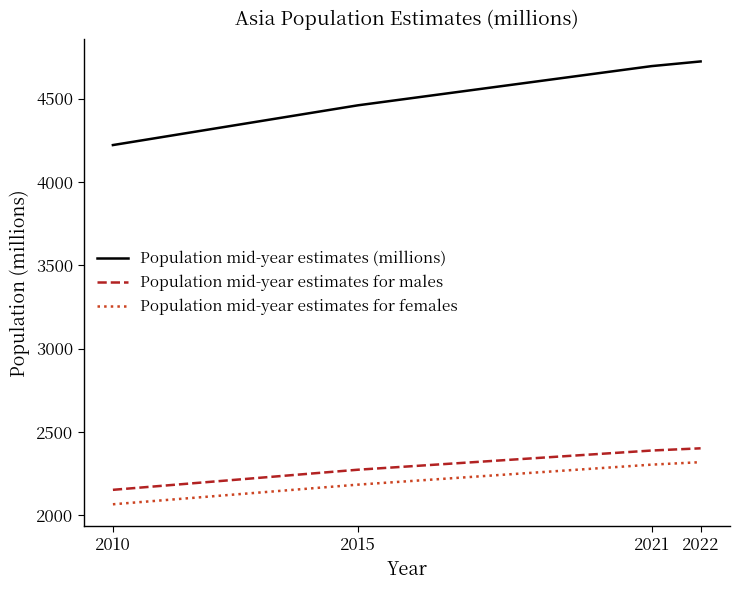

At which label does Population mid-year estimates (millions) first exceed 4694?

2021